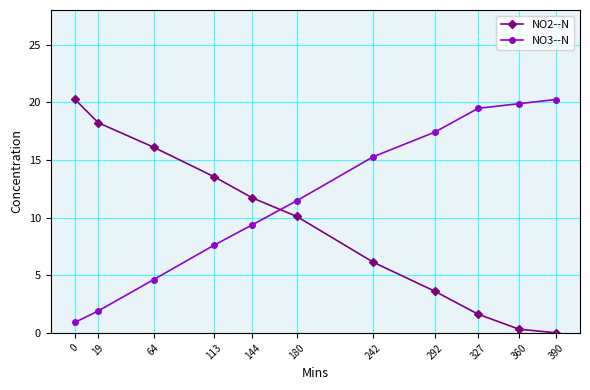

What is the difference between the highest and lowest values at 360?

19.5